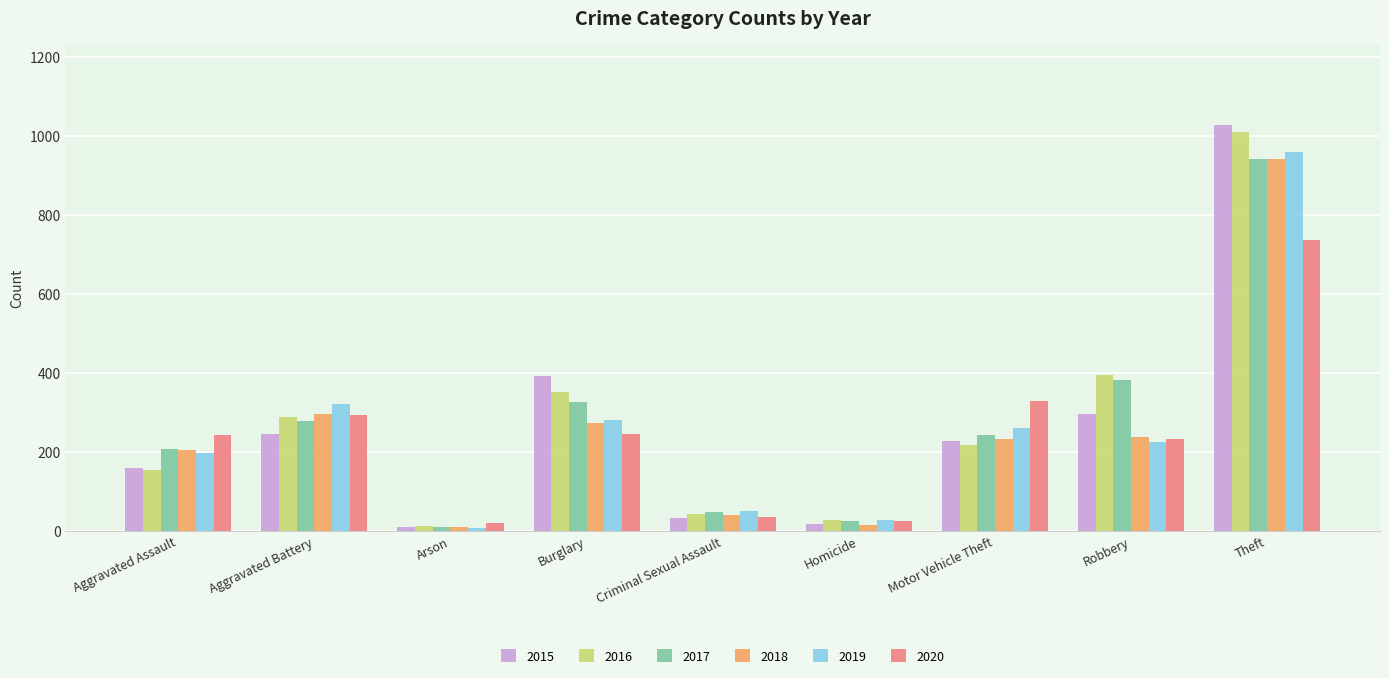

How many bars are there in each group?

6